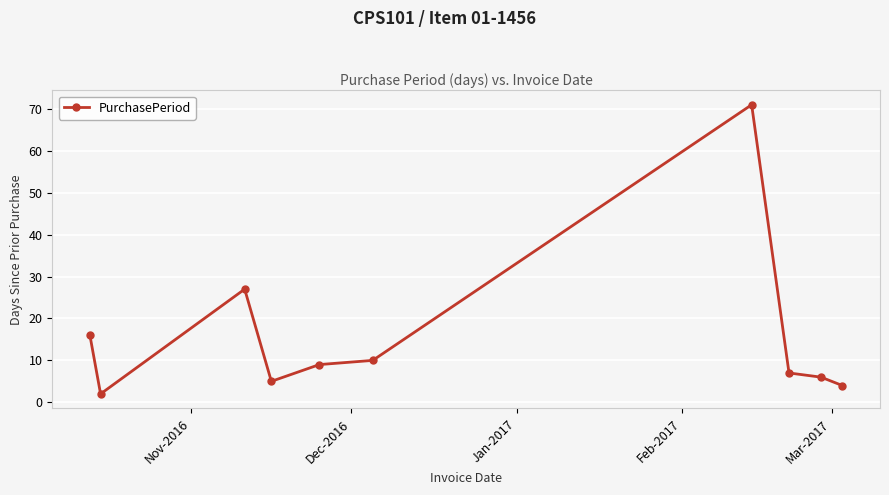

What is the value of the 1st point from the left?

16